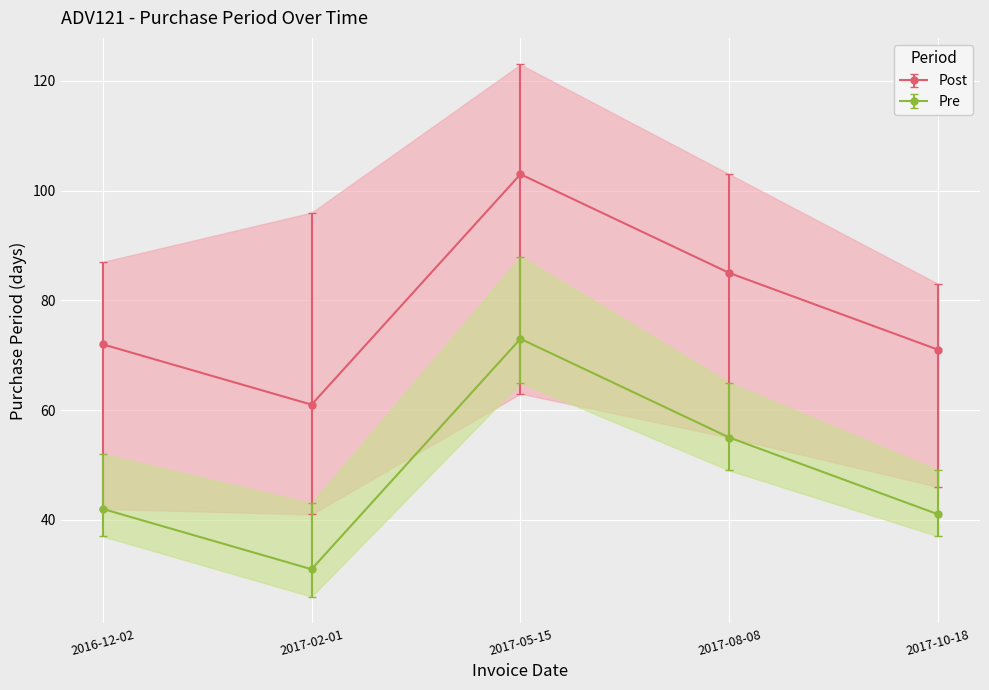

Does the chart display data point markers on the line(s)?

Yes